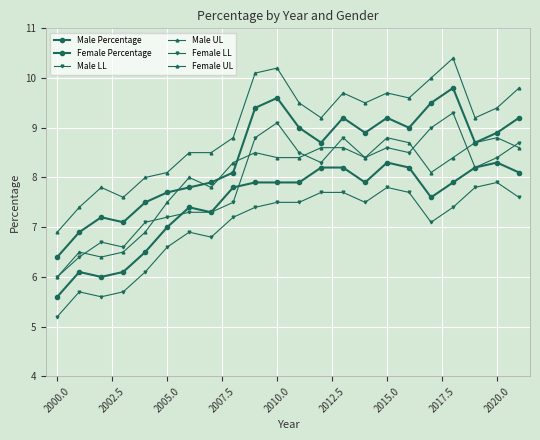

What is the greatest value displayed?

10.4